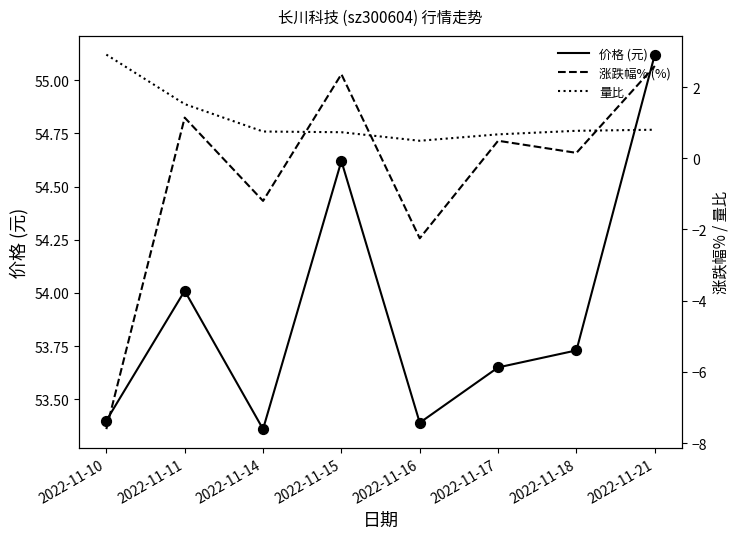

What are all the series names shown in the legend?

价格 (元), 涨跌幅% (%), 量比